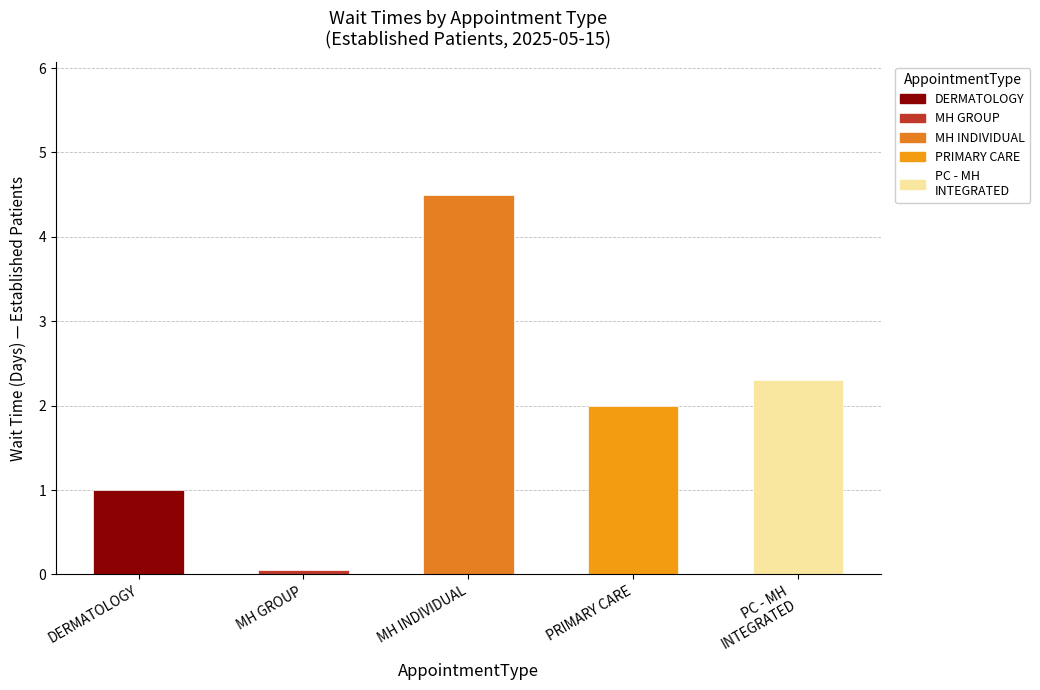

List the labels in order of value, largest first.

MENTAL HEALTH INDIVIDUAL, PRIMARY CARE - MENTAL HEALTH INTEGRATED, PRIMARY CARE, DERMATOLOGY, MENTAL HEALTH GROUP